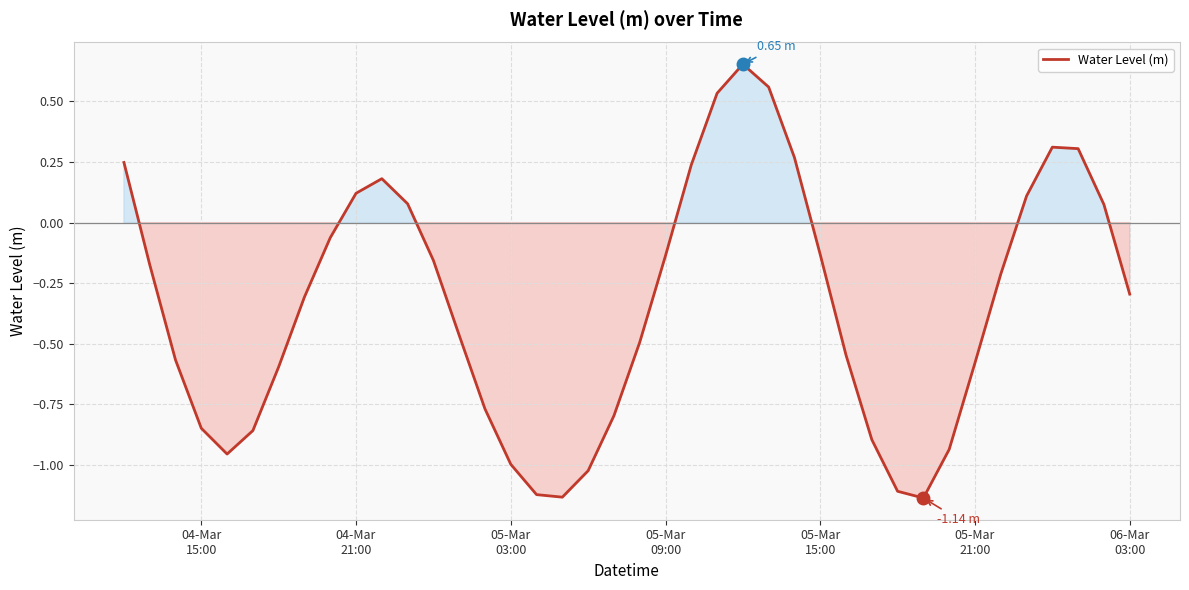

How many series are shown in this chart?

1